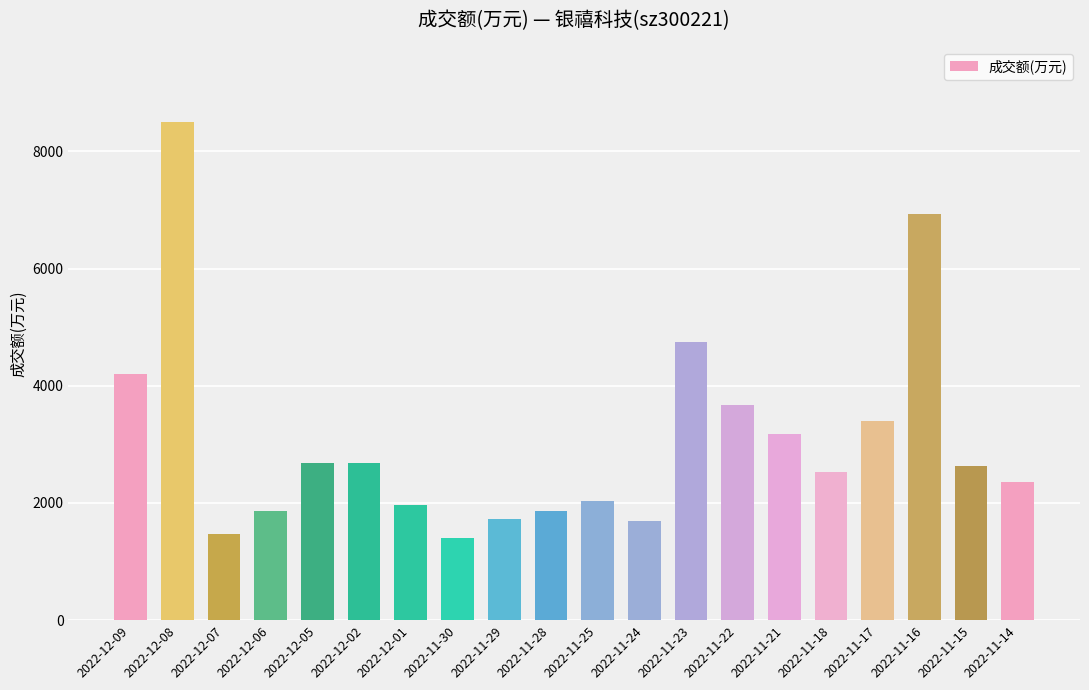

What is the maximum value shown in the chart?

8508